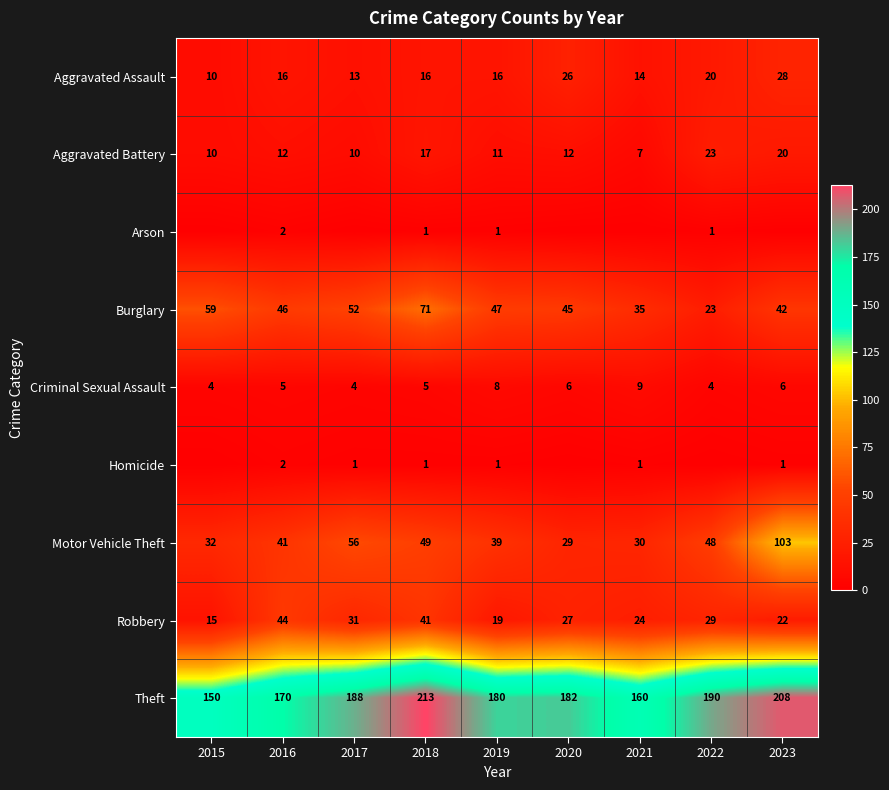

At how many categories does at least one series exceed 34?

9